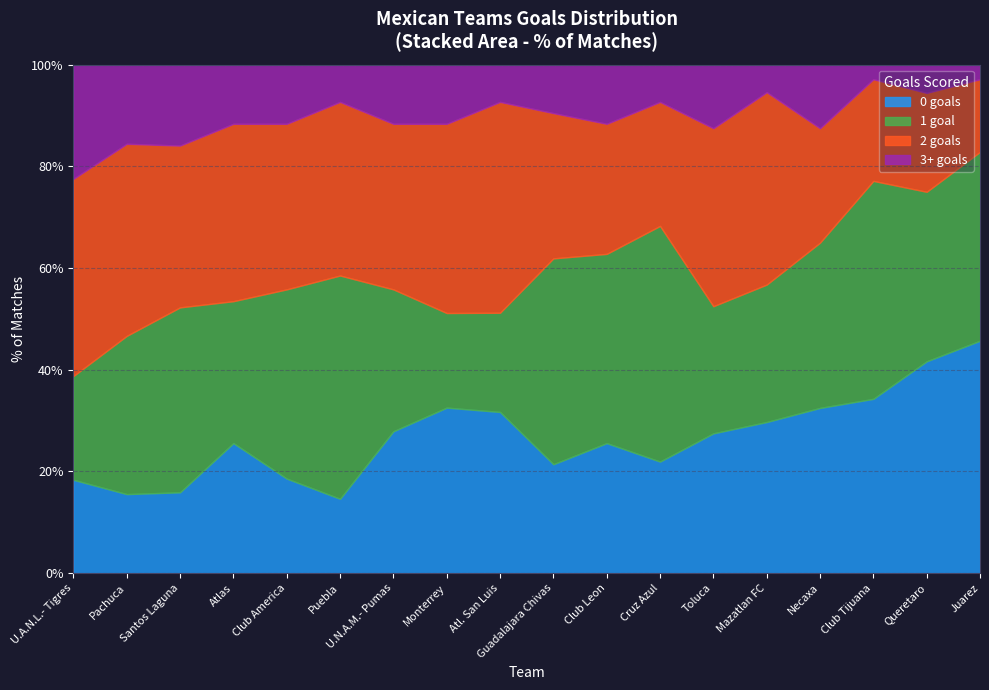

At which category is the sum across all series the highest?

U.A.N.L.- Tigres